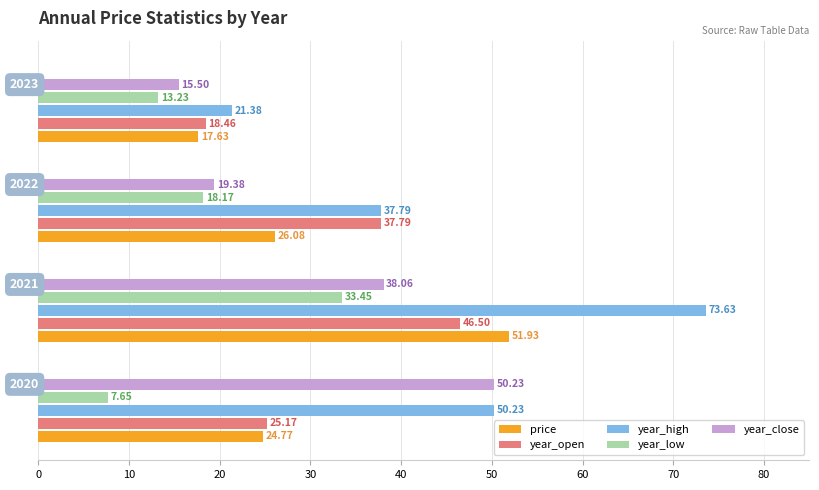

How many data points in year_low are less than 18?

2